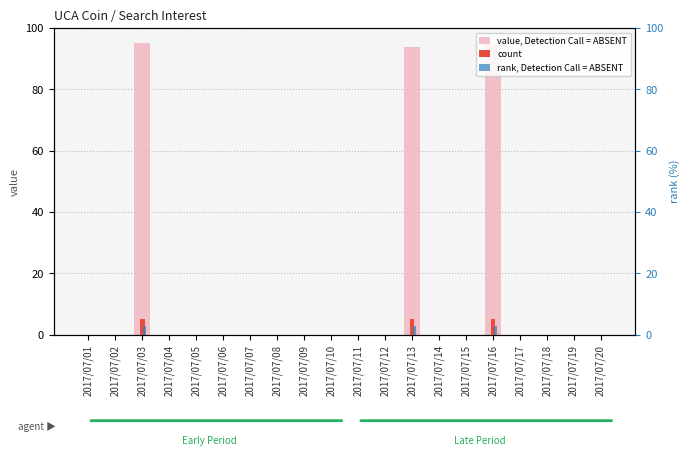

Reading right to left, transcribe all the data shown in this chart.

value, Detection Call = ABSENT: 2017/07/20=0	2017/07/19=0	2017/07/18=0	2017/07/17=0	2017/07/16=95	2017/07/15=0	2017/07/14=0	2017/07/13=94	2017/07/12=0	2017/07/11=0	2017/07/10=0	2017/07/09=0	2017/07/08=0	2017/07/07=0	2017/07/06=0	2017/07/05=0	2017/07/04=0	2017/07/03=95	2017/07/02=0	2017/07/01=0
count: 2017/07/20=0	2017/07/19=0	2017/07/18=0	2017/07/17=0	2017/07/16=5	2017/07/15=0	2017/07/14=0	2017/07/13=5	2017/07/12=0	2017/07/11=0	2017/07/10=0	2017/07/09=0	2017/07/08=0	2017/07/07=0	2017/07/06=0	2017/07/05=0	2017/07/04=0	2017/07/03=5	2017/07/02=0	2017/07/01=0
rank, Detection Call = ABSENT: 2017/07/20=0	2017/07/19=0	2017/07/18=0	2017/07/17=0	2017/07/16=3	2017/07/15=0	2017/07/14=0	2017/07/13=3	2017/07/12=0	2017/07/11=0	2017/07/10=0	2017/07/09=0	2017/07/08=0	2017/07/07=0	2017/07/06=0	2017/07/05=0	2017/07/04=0	2017/07/03=3	2017/07/02=0	2017/07/01=0